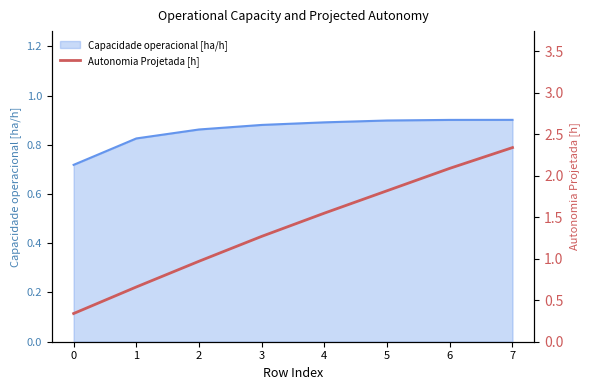

The value of Capacidade operacional [ha/h] at 5 is 0.3. True or false?

False